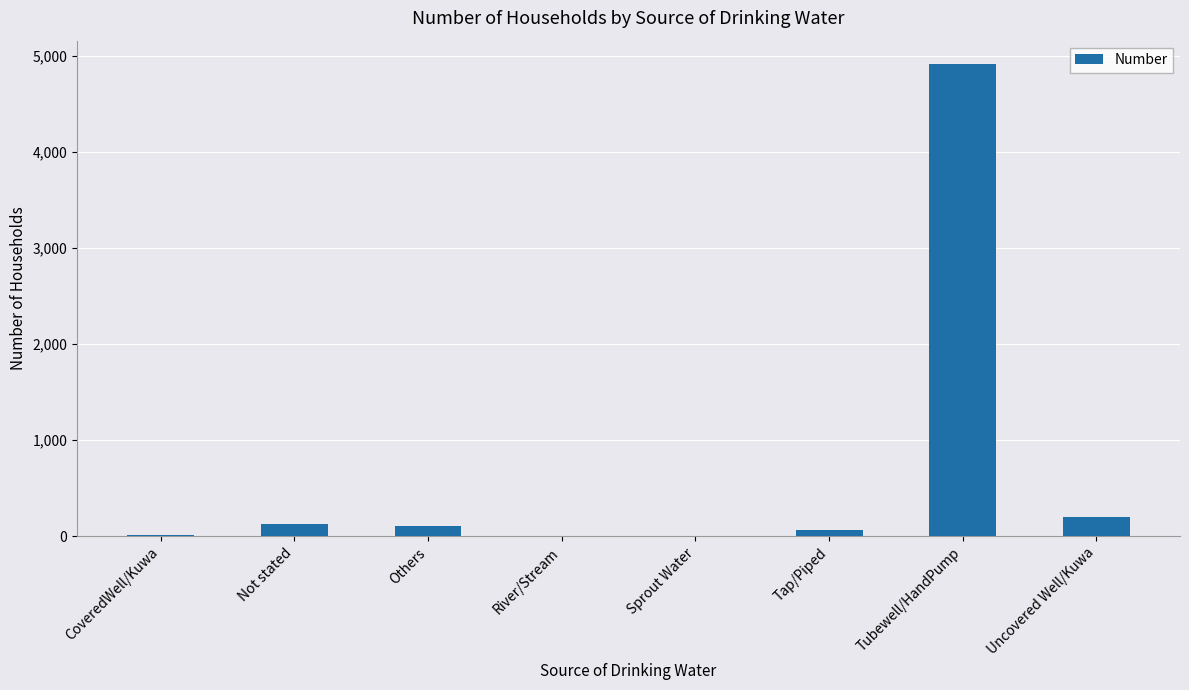

Are the bars horizontal?

No